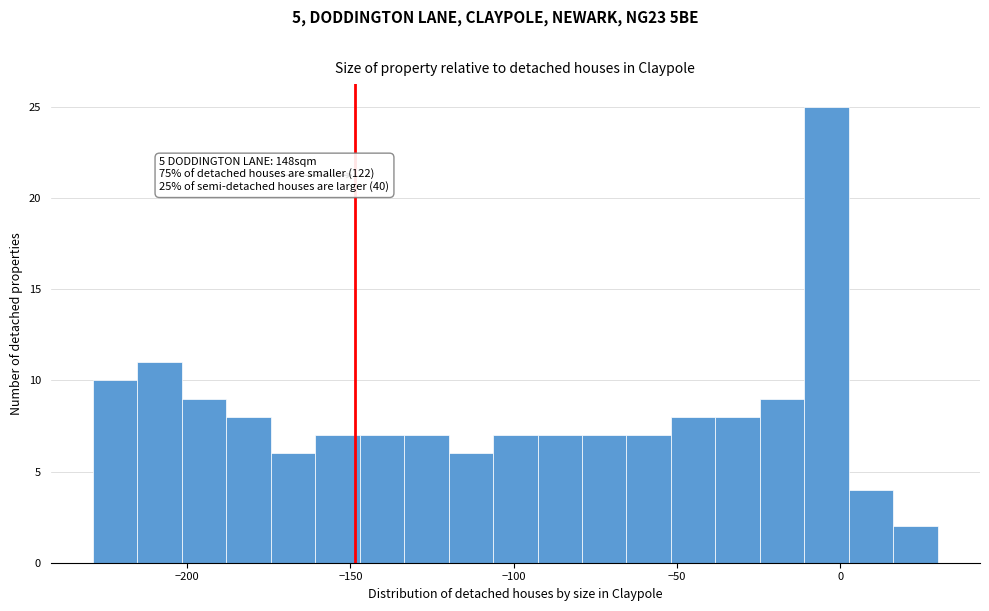

Read against the x-axis, roughly where is the centre of the tallest bar?

-5